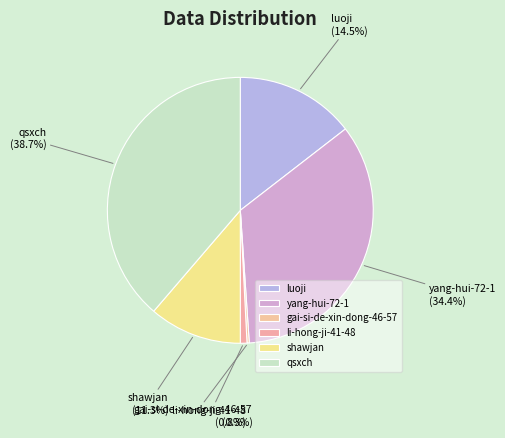

To the nearest percent, what is the average slice percentage?

17%